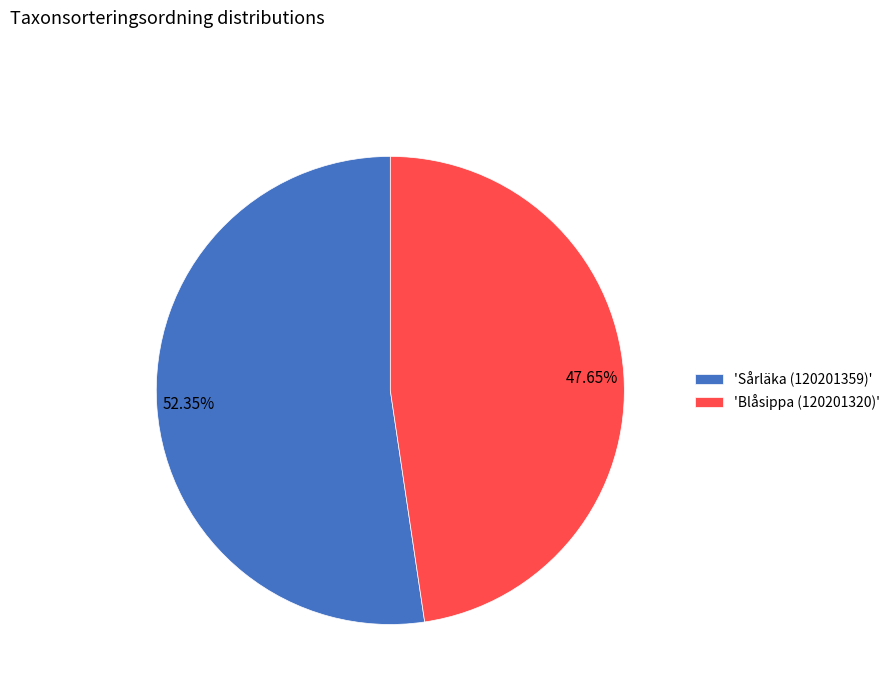

Is there any slice that represents more than half of the pie?

Yes